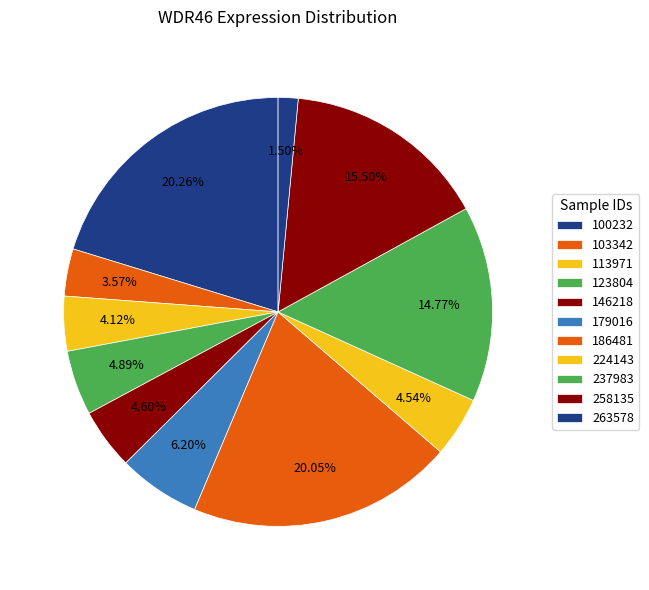

How much of the chart is everything except 179016?

93.8%